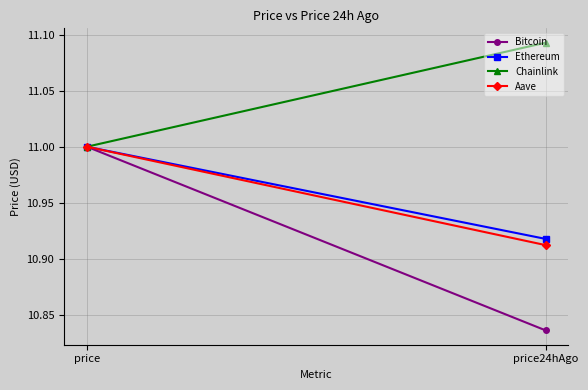

The value of Aave at price is 11.0. True or false?

True